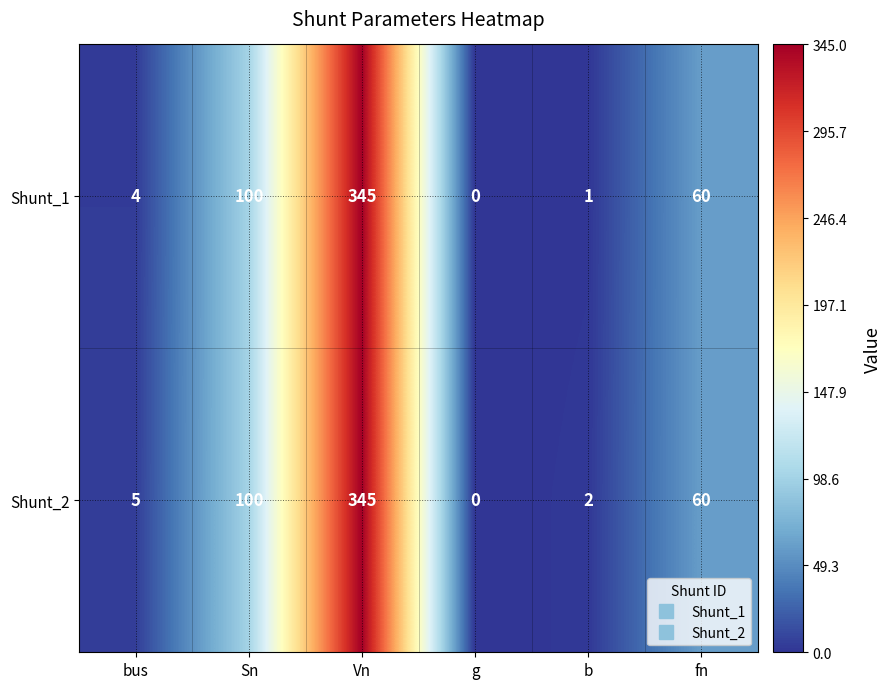

What is the average value of the Shunt_1 series?

85